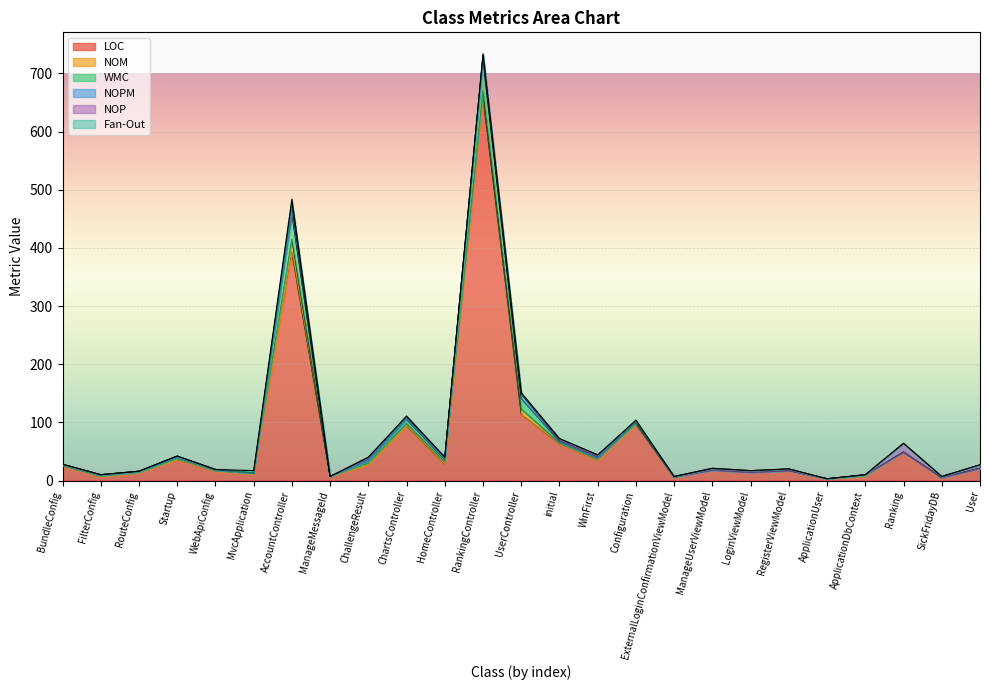

The value of NOPM at RegisterViewModel is 7. True or false?

False